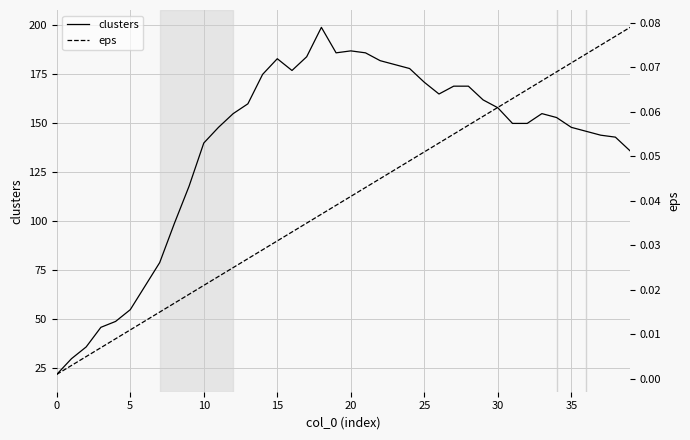

Which has a higher value, 32 or 35?

32